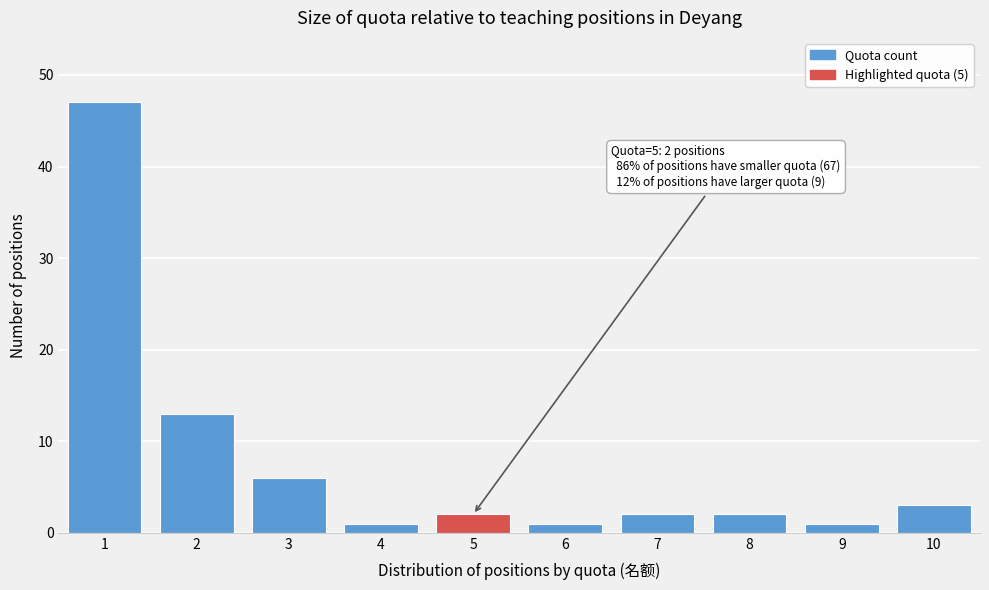

Reading right to left, extract all data points from this chart.

3	1	2	2	1	2	1	6	13	47